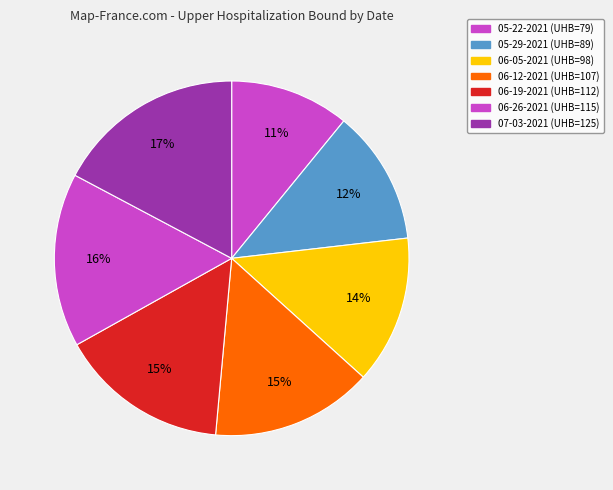

Is there any slice that represents more than half of the pie?

No